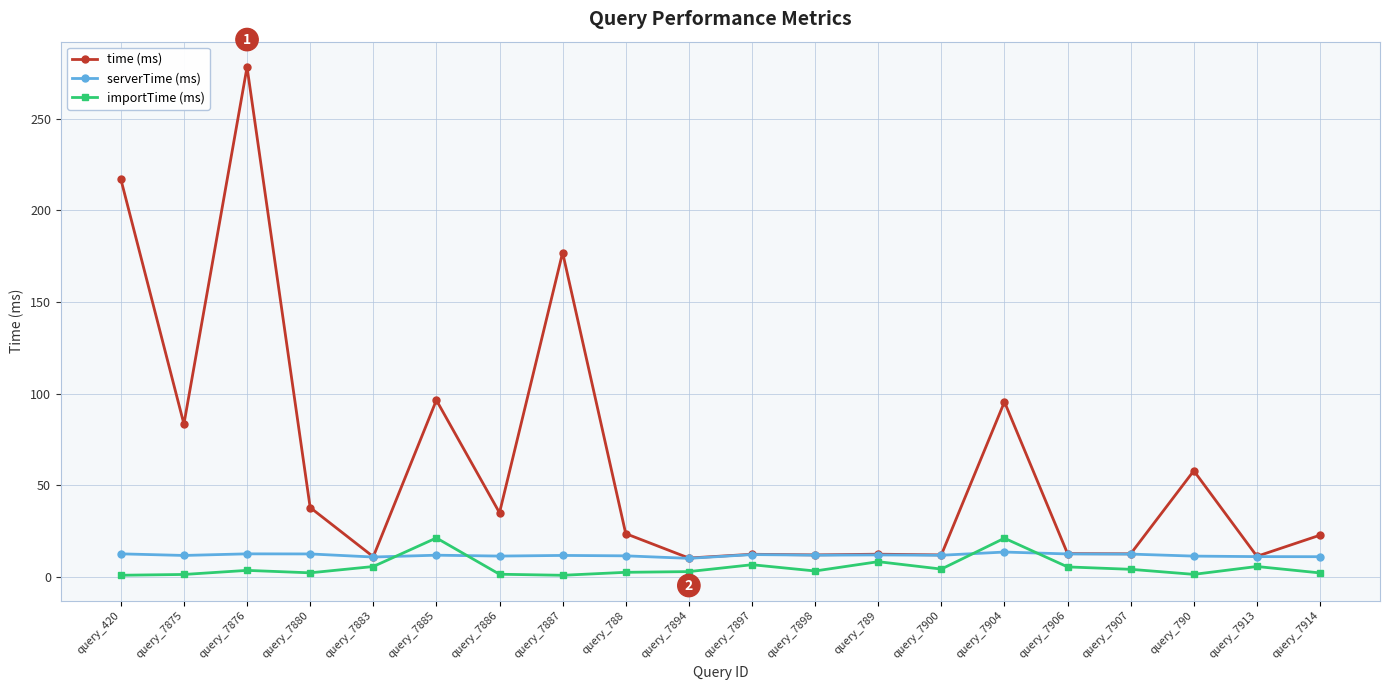

The importTime (ms) series shows 2.2 at query_7914. True or false?

True